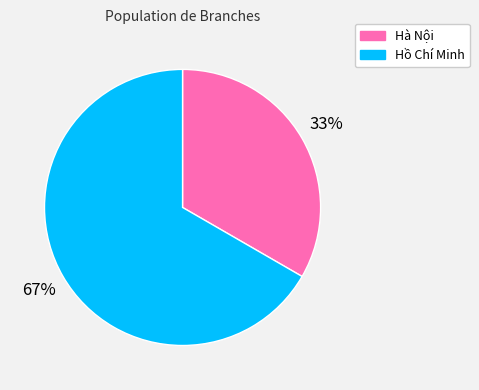

Combined, do Hà Nội and Hồ Chí Minh account for over 50%?

Yes